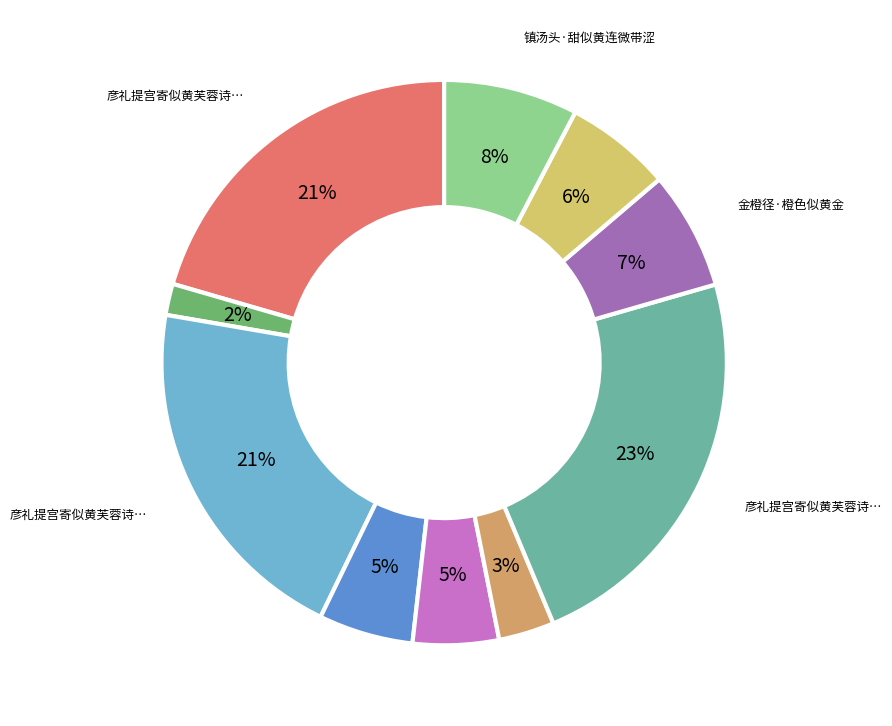

How many slices are in this pie chart?

10